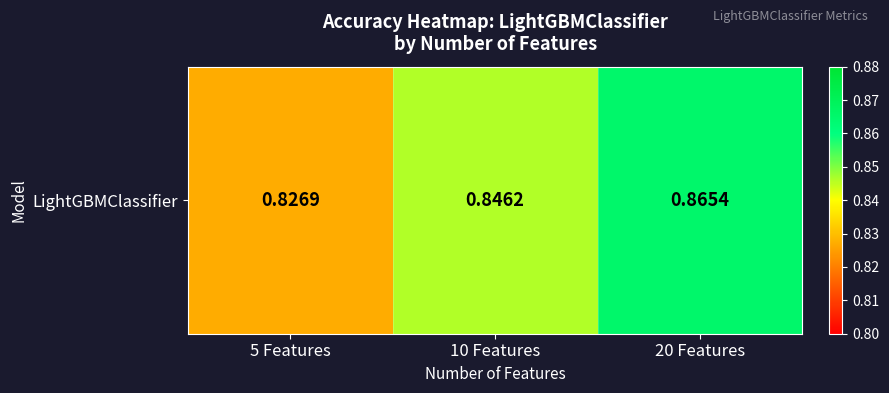

How many values are between 0 and 1?

3